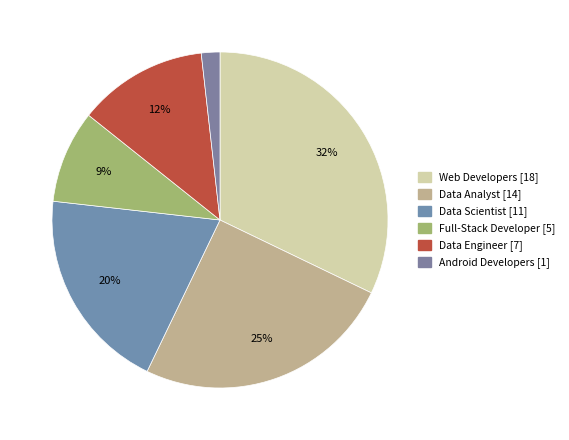

To the nearest percent, what percentage of the pie is Android Developers?

2%